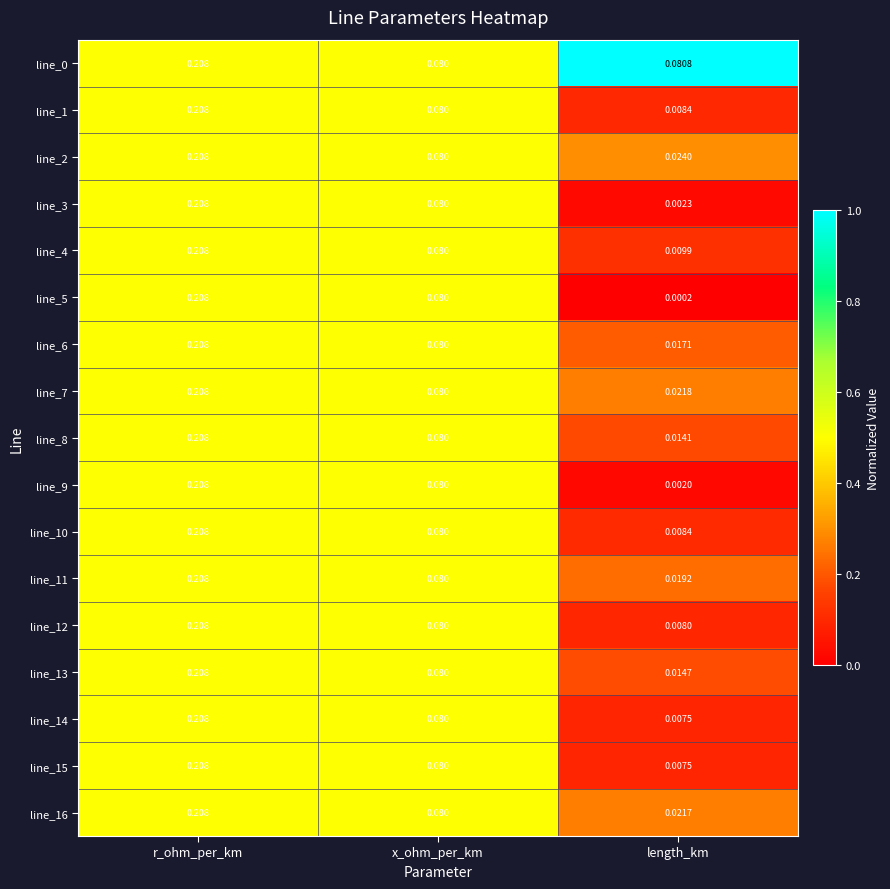

At which category is the sum across all series the highest?

r_ohm_per_km